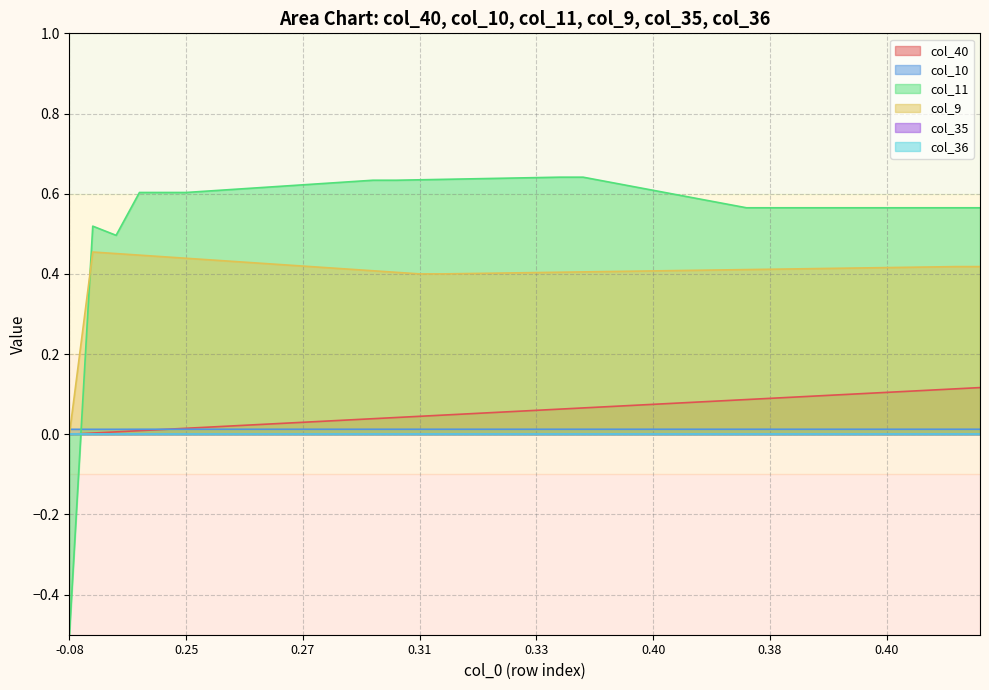

Does the chart have visible grid lines?

Yes